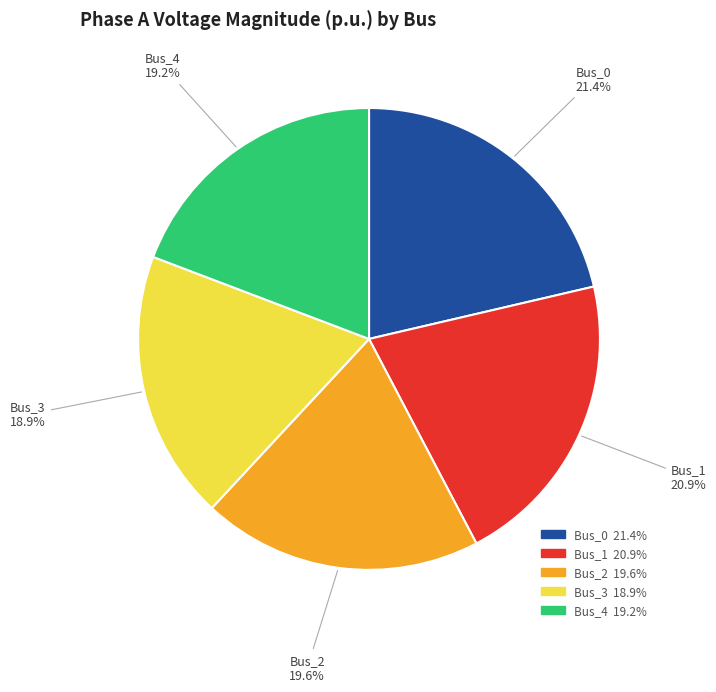

True or false: Bus_1 accounts for 32% of the total.

False